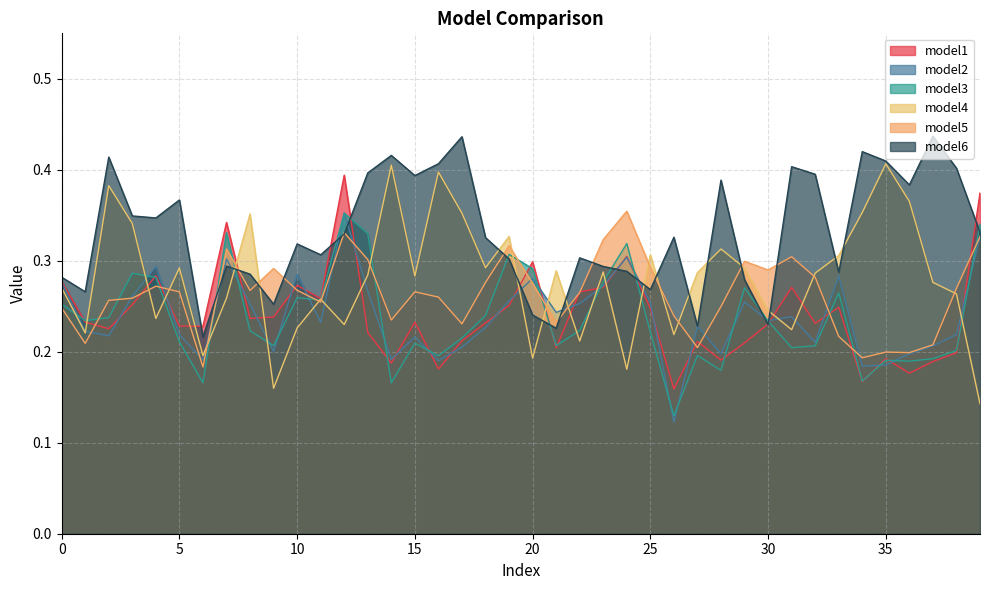

At how many categories does at least one series exceed 0?

40